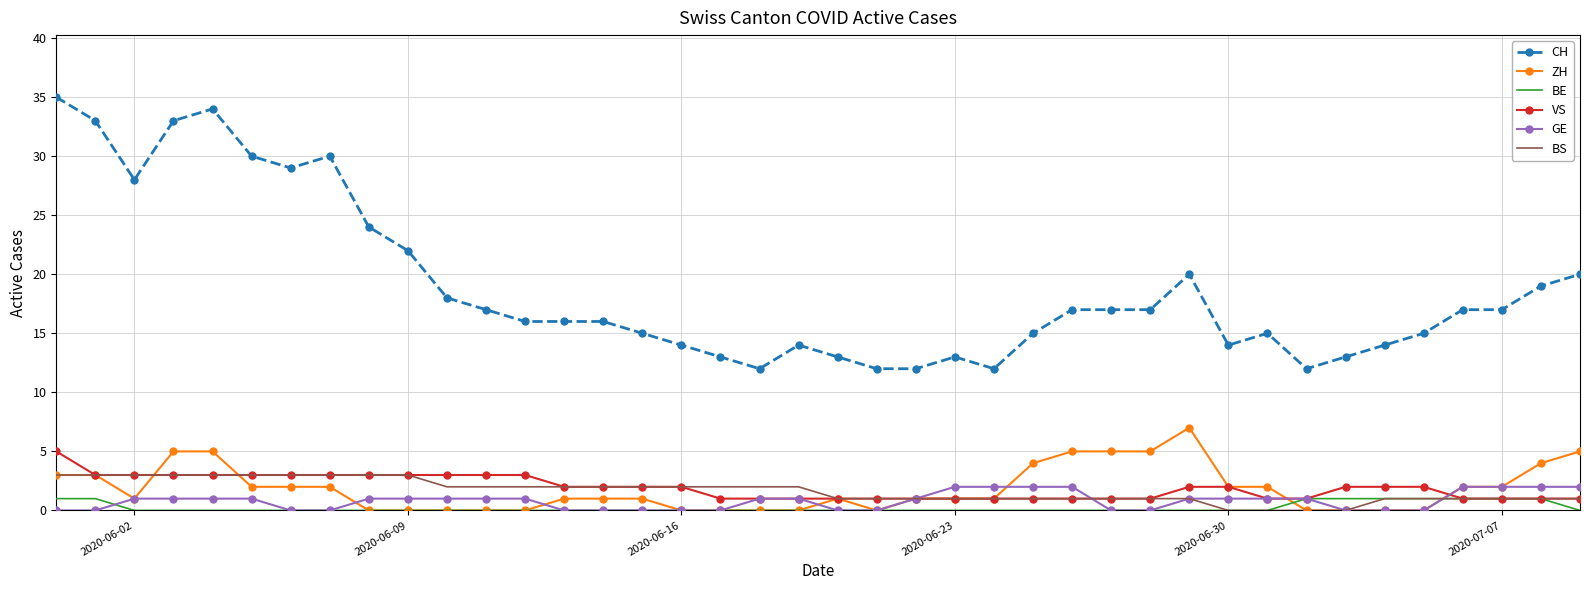

Reading left to right, extract all data points from this chart.

CH: 35	33	28	33	34	30	29	30	24	22	18	17	16	16	16	15	14	13	12	14	13	12	12	13	12	15	17	17	17	20	14	15	12	13	14	15	17	17	19	20
ZH: 3	3	1	5	5	2	2	2	0	0	0	0	0	1	1	1	0	0	0	0	1	0	1	1	1	4	5	5	5	7	2	2	0	0	0	0	2	2	4	5
BE: 1	1	0	0	0	0	0	0	0	0	0	0	0	0	0	0	0	0	0	0	0	0	0	0	0	0	0	0	0	0	0	0	1	1	1	1	1	1	1	0
VS: 5	3	3	3	3	3	3	3	3	3	3	3	3	2	2	2	2	1	1	1	1	1	1	1	1	1	1	1	1	2	2	1	1	2	2	2	1	1	1	1
GE: 0	0	1	1	1	1	0	0	1	1	1	1	1	0	0	0	0	0	1	1	0	0	1	2	2	2	2	0	0	1	1	1	1	0	0	0	2	2	2	2
BS: 3	3	3	3	3	3	3	3	3	3	2	2	2	2	2	2	2	2	2	2	1	1	1	1	1	1	1	1	1	1	0	0	0	0	1	1	1	1	1	1